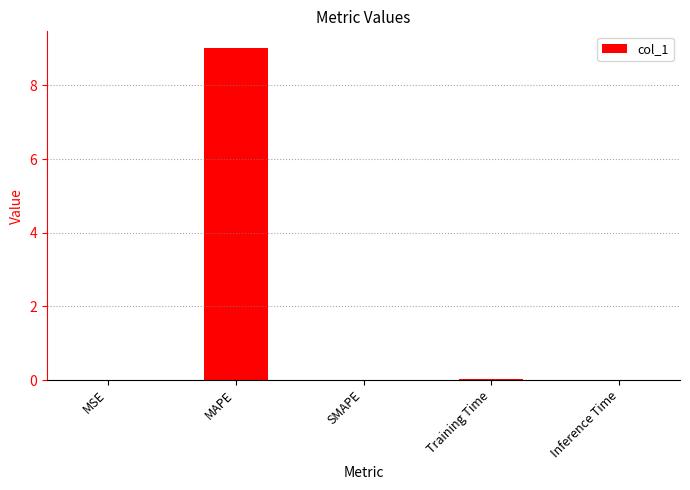

What is the sum of all values?

9.0